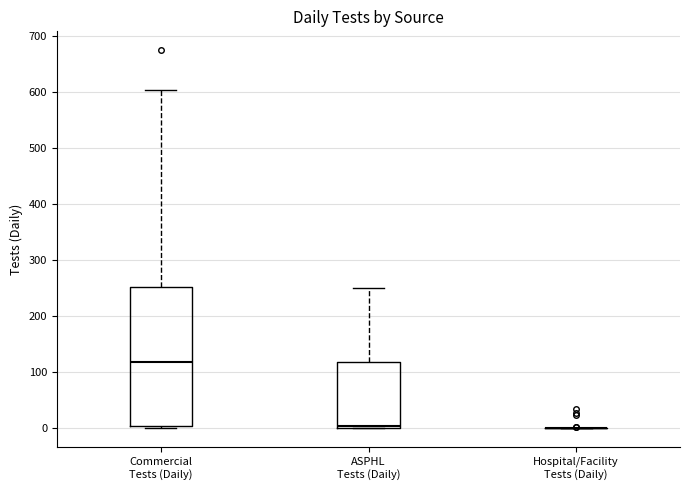

Reading left to right, transcribe this box plot: for each box, give where its median line is, the range the box spans, and where its two whiskers end, as read against the y-axis. The values are not printed on the chart, so give them approximately, as read against the axis.

Commercial Tests (Daily): median 120, box 0 to 250, whiskers 0 (just below the box's lower edge) to 600
ASPHL Tests (Daily): median 0, box 0 to 120, whiskers 0 to 250
Hospital/Facility Tests (Daily): box collapsed to a line at 0, whiskers 0 to 0